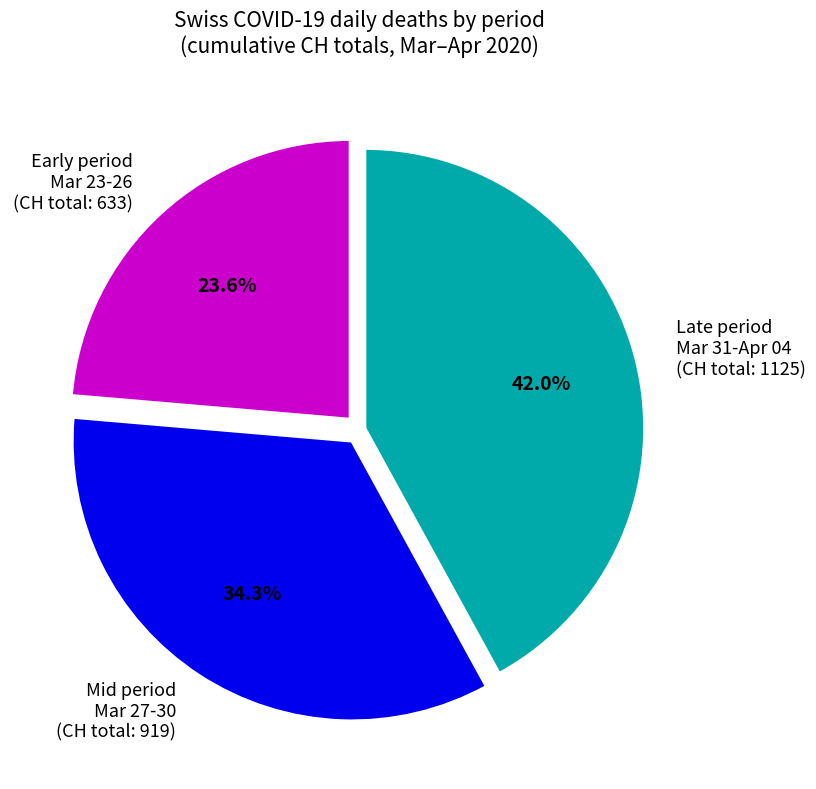

Which slice is the largest?

Late period Mar 31-Apr 04 (CH total: 1125)